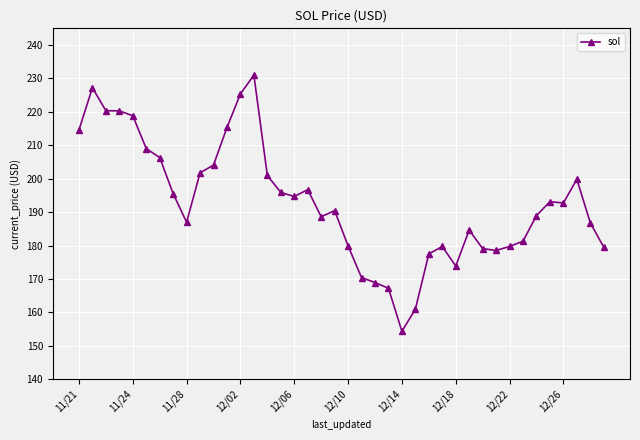

True or false: there are more than 0 points higher than both neighbors.

True